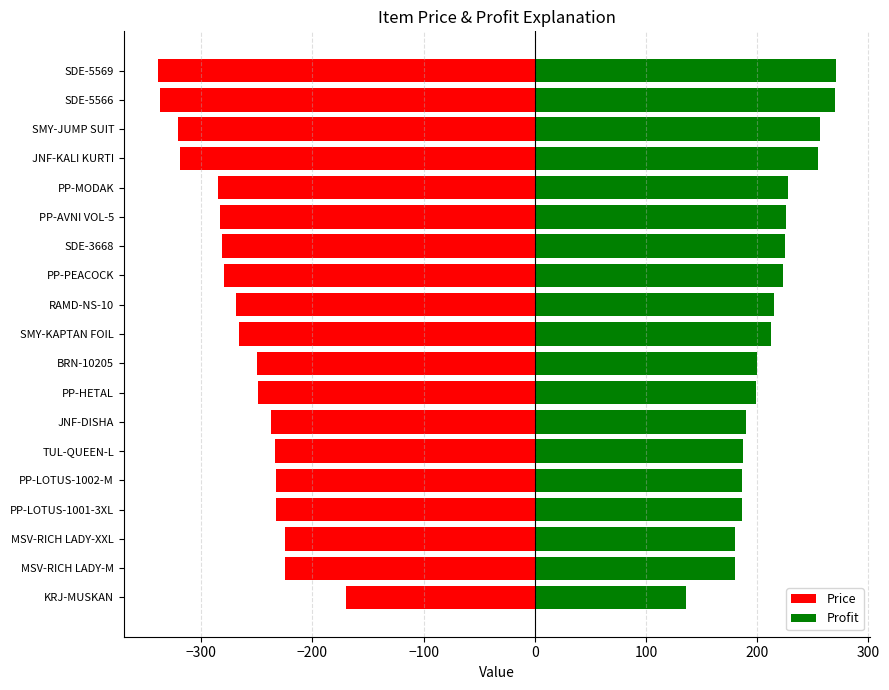

Which series has the widest spread of values?

Price